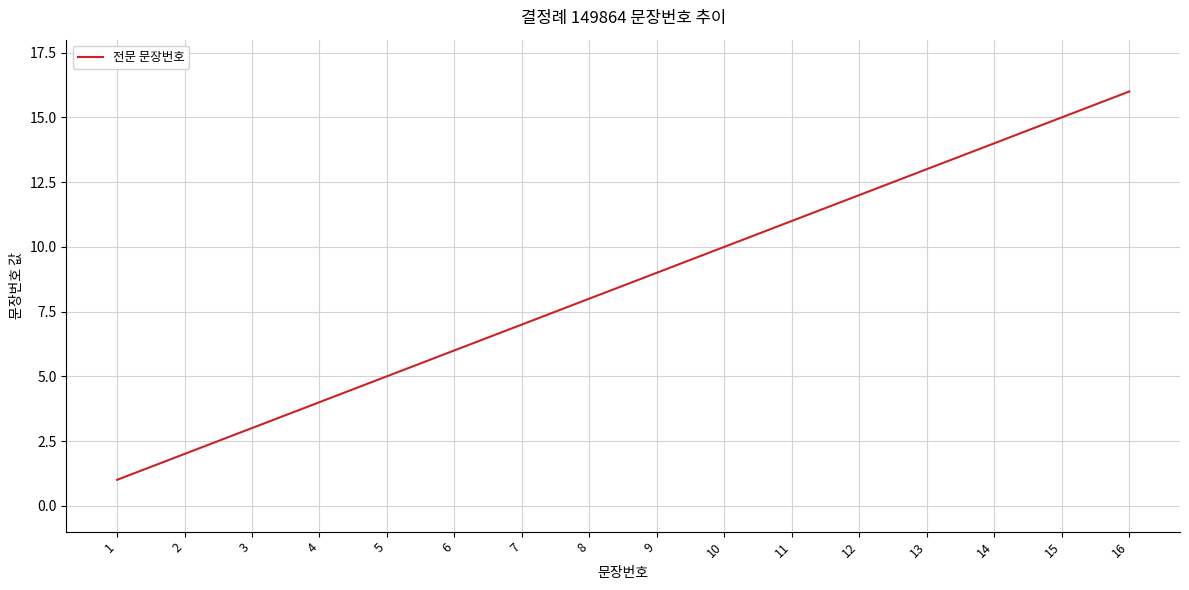

The chart shows a value of 20 at 13. True or false?

False